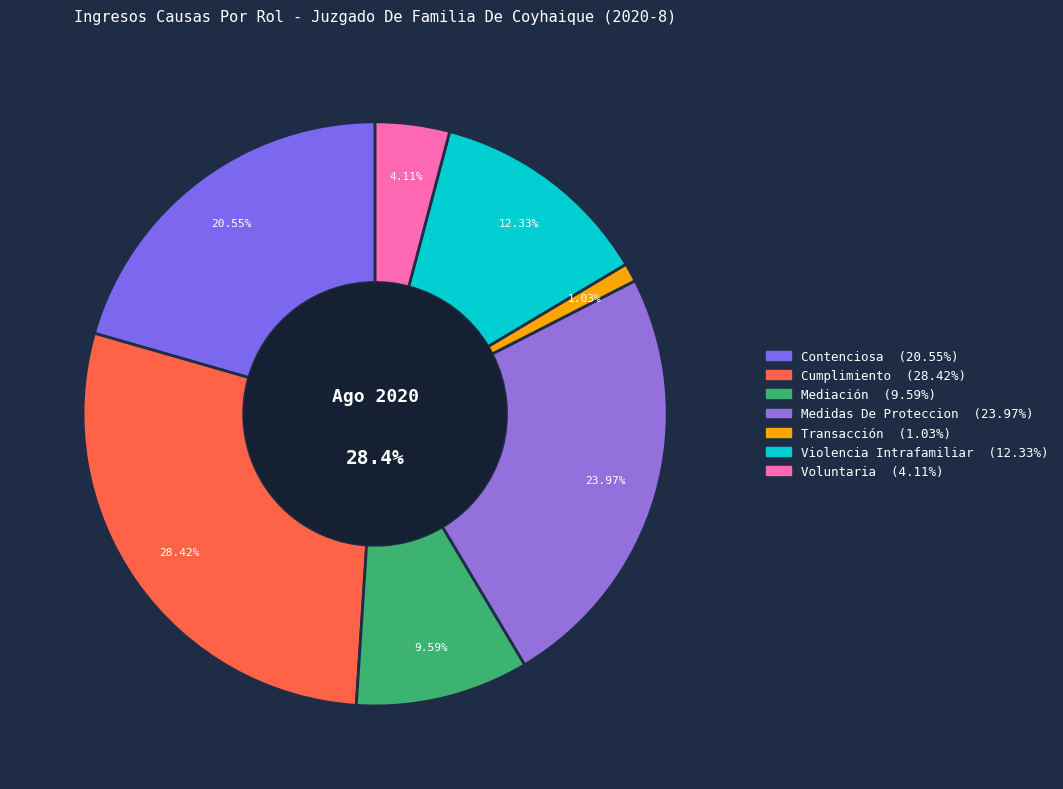

The Contenciosa slice represents 21% of the pie. True or false?

True